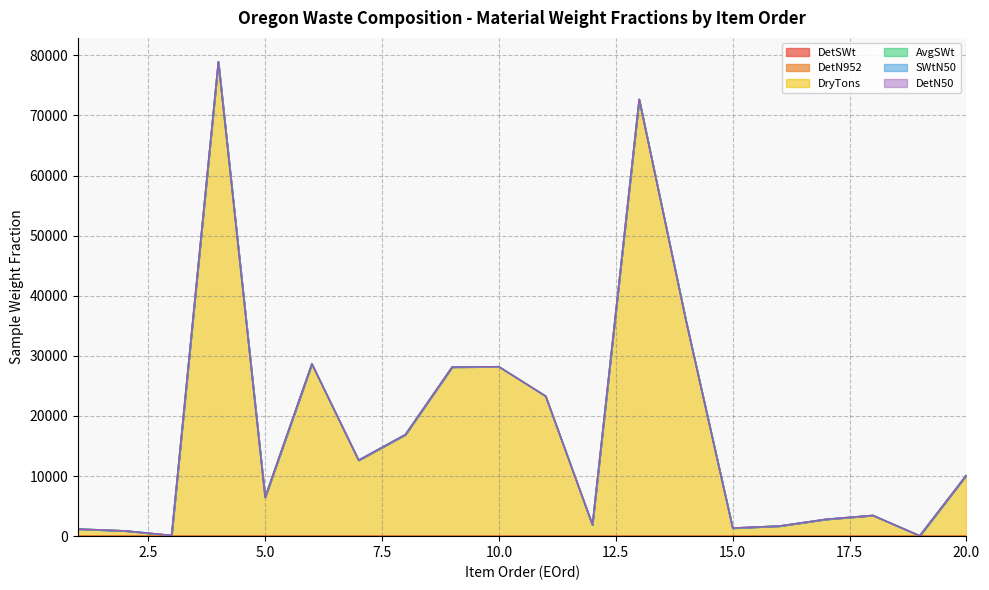

Read the DryTons value at 7.

12642.0